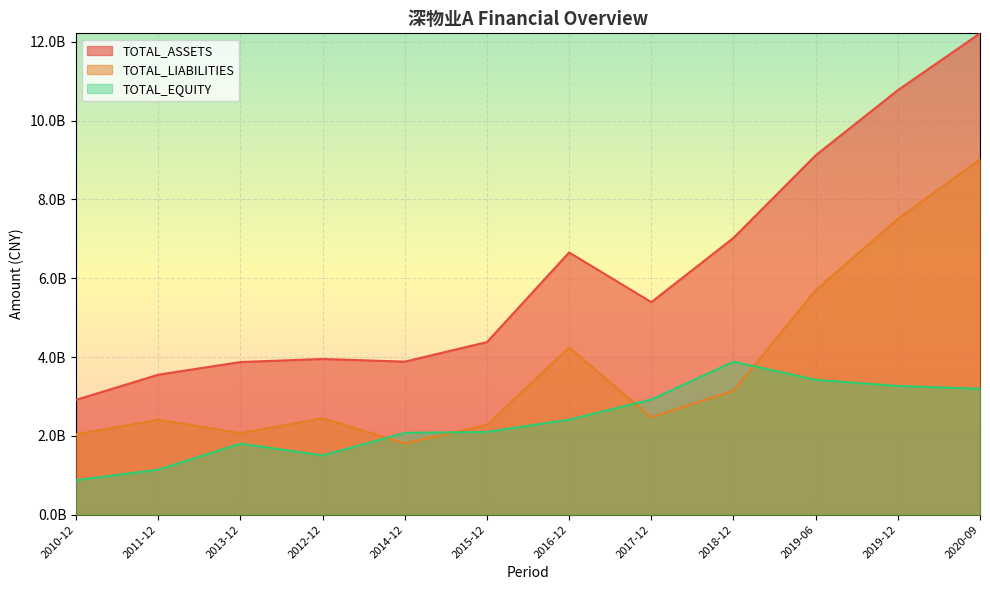

The value of TOTAL_EQUITY at 2012-12 is 2459770641.8. True or false?

False